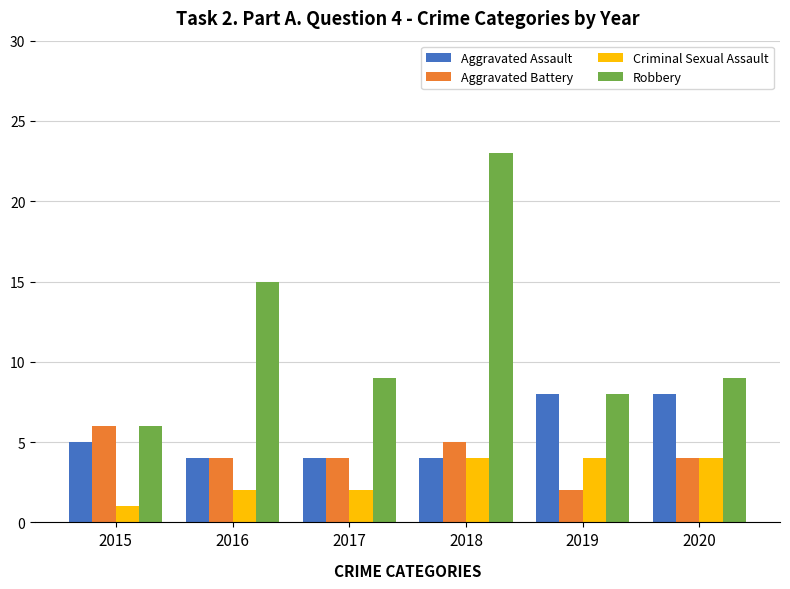

Which series has the widest spread of values?

Robbery